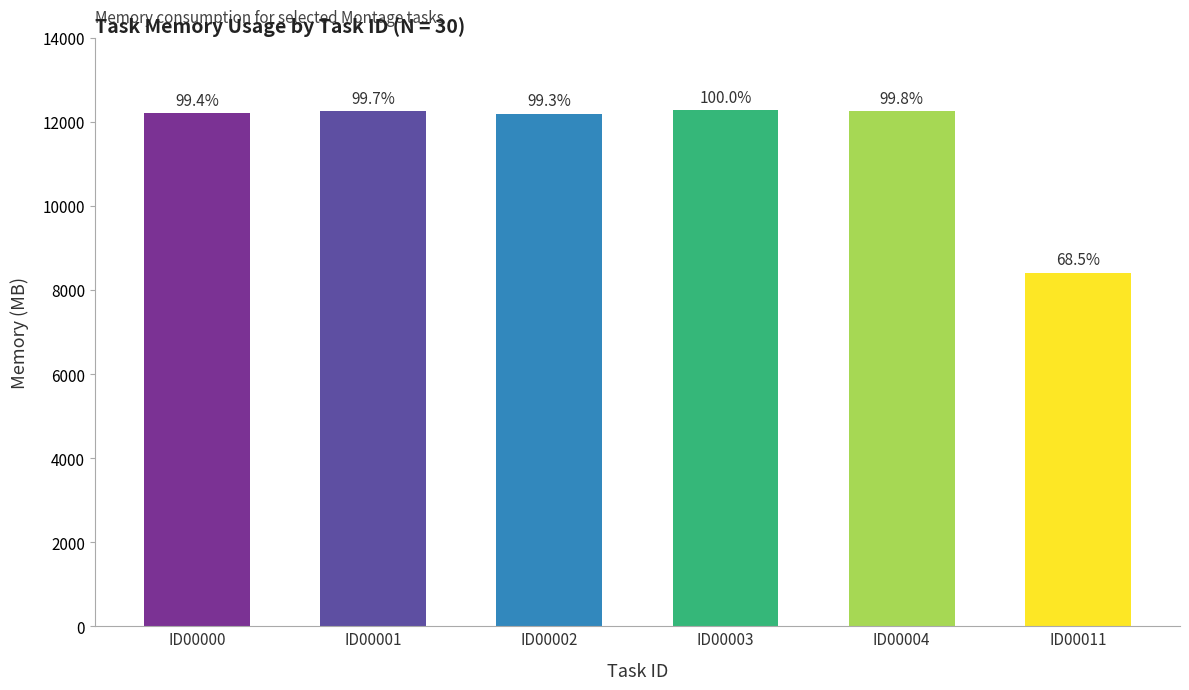

At which category does the chart reach its peak across all series?

ID00003